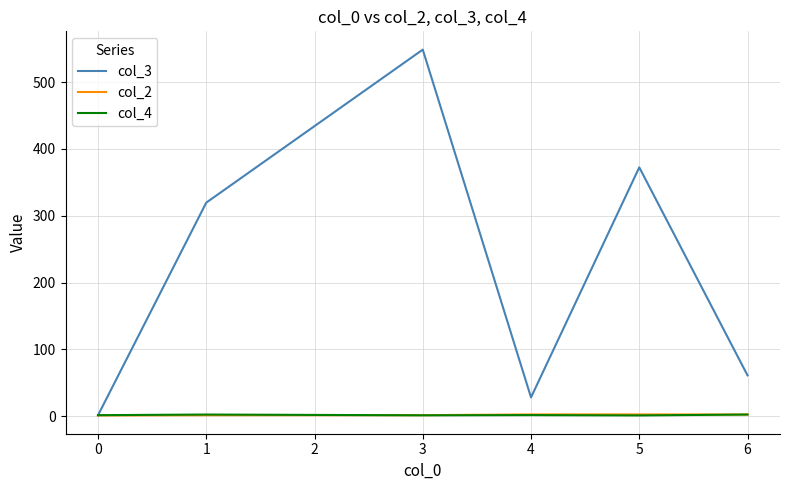

The value of col_3 at 6 is 61.0. True or false?

True